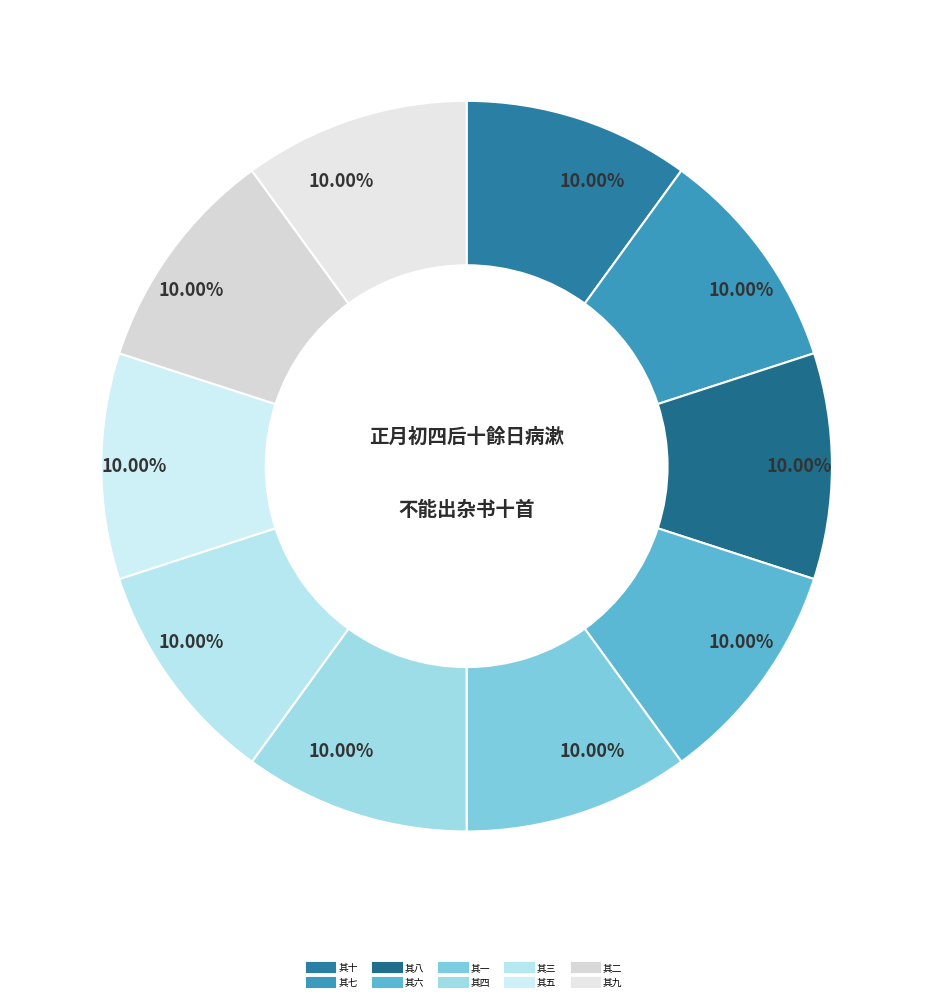

What percentage is the 其三 slice, to the nearest percent?

10%